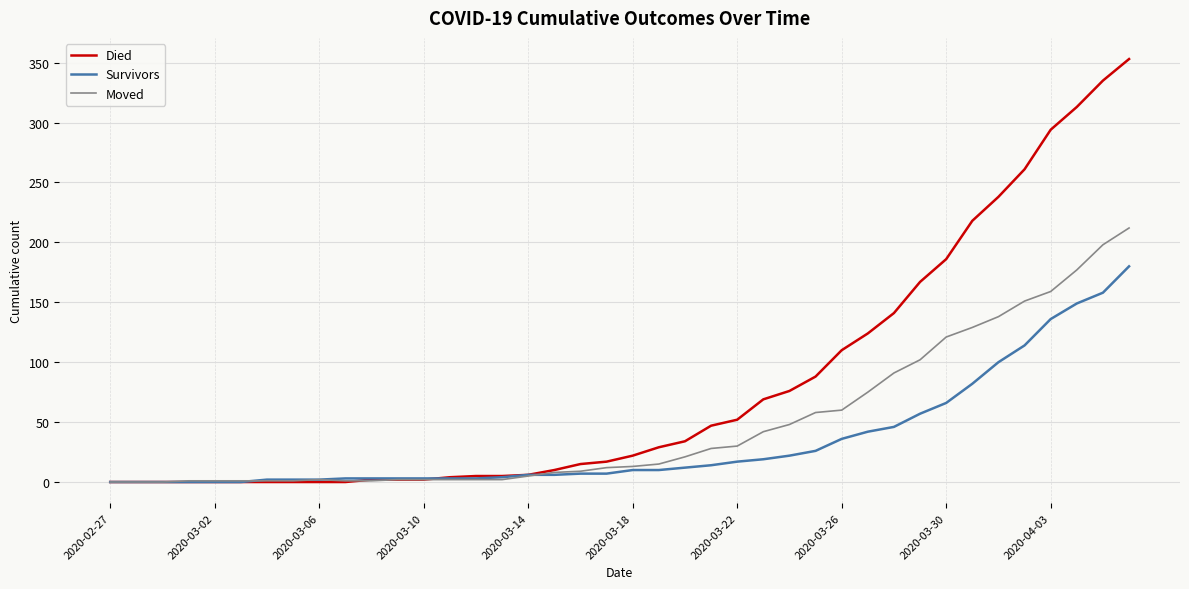

Which series has the largest total across all categories?

Died